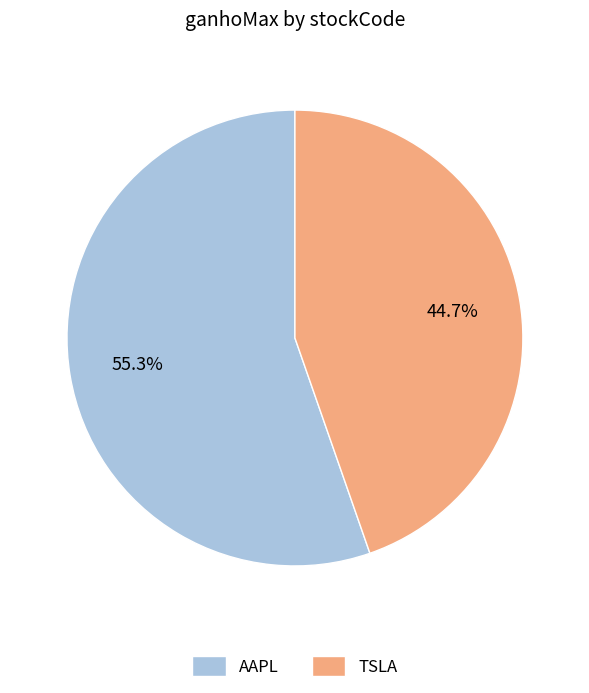

Which slice represents more than half of the pie?

AAPL